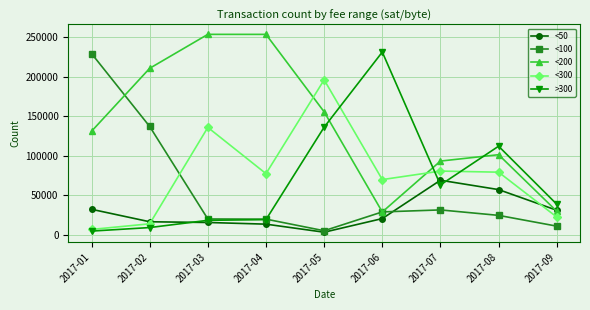

What is the average value of the <100 series?

56193